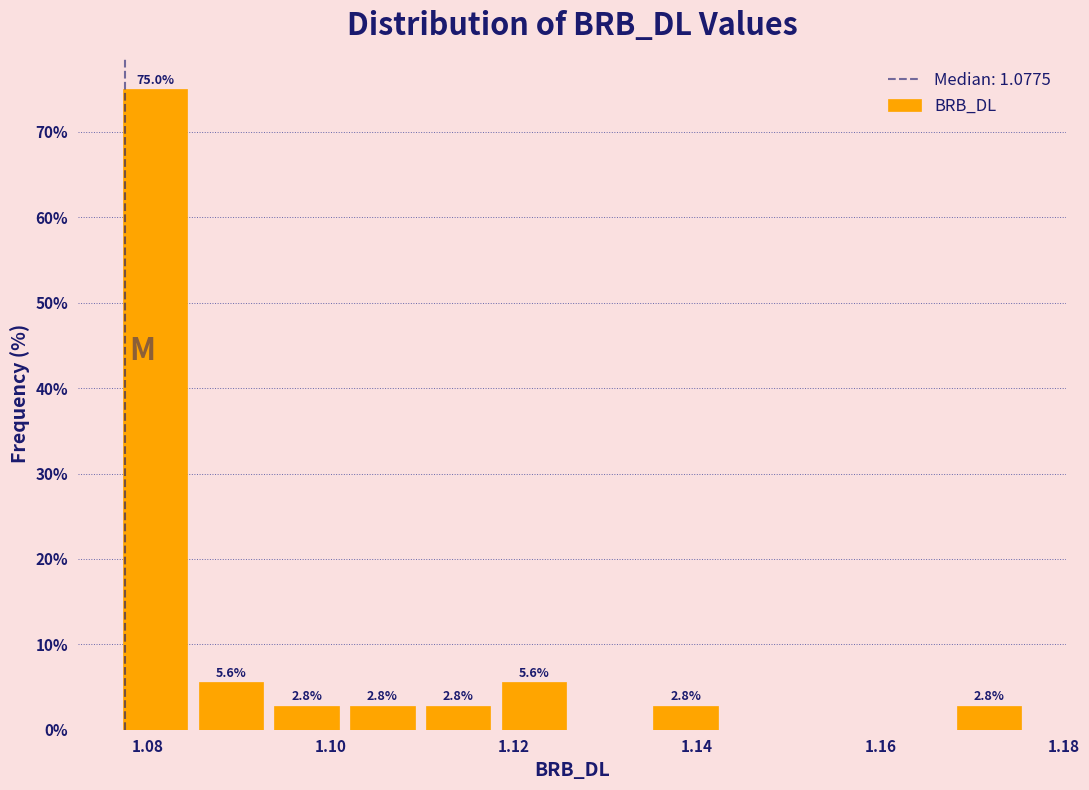

Over which range of the x-axis is the bar tallest?

1.076 to 1.084